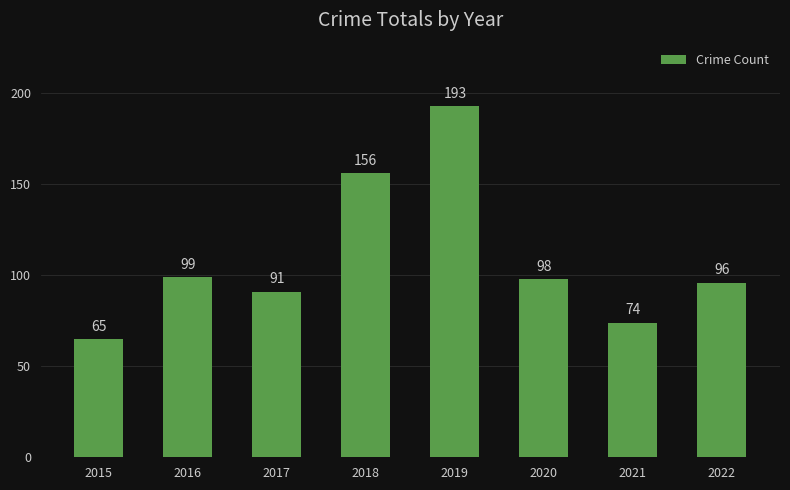

Is it true that the value at 2019 is 193?

True